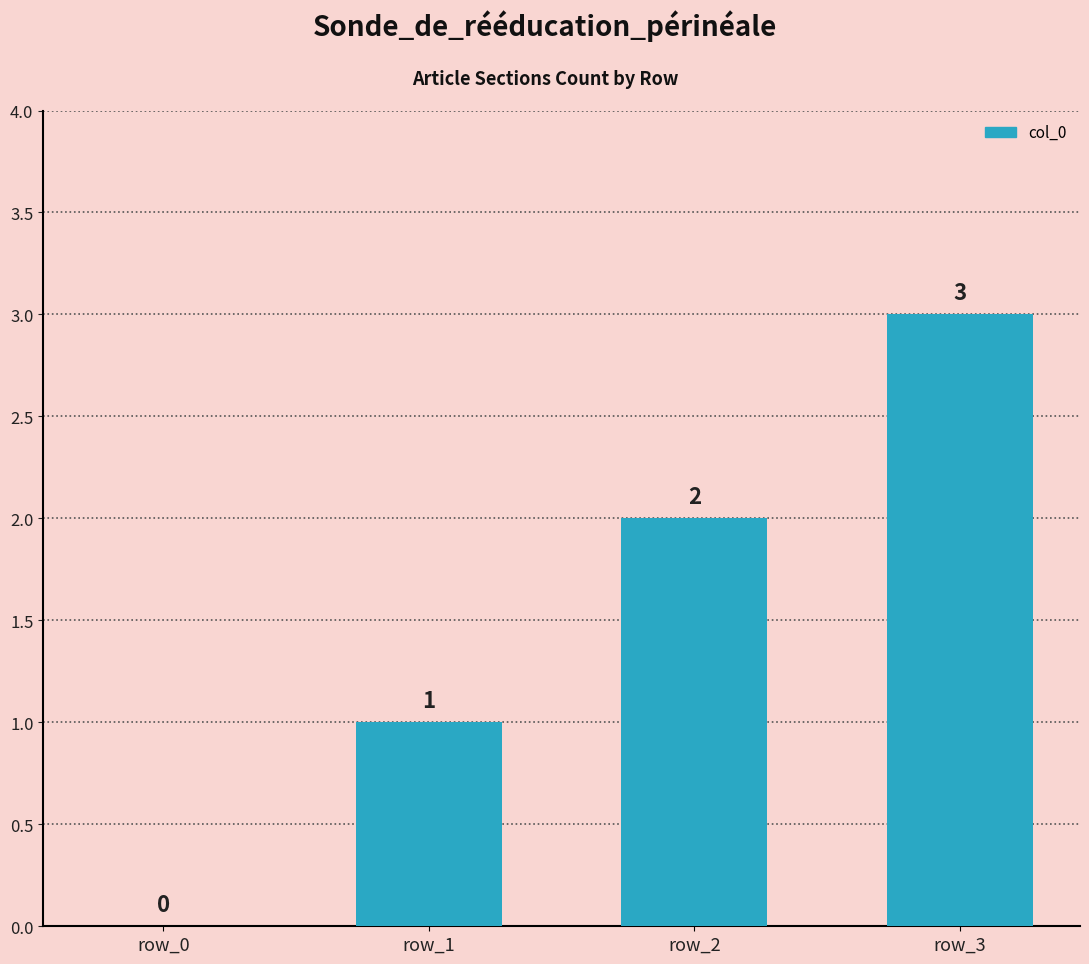

How many categories are shown in the chart?

4